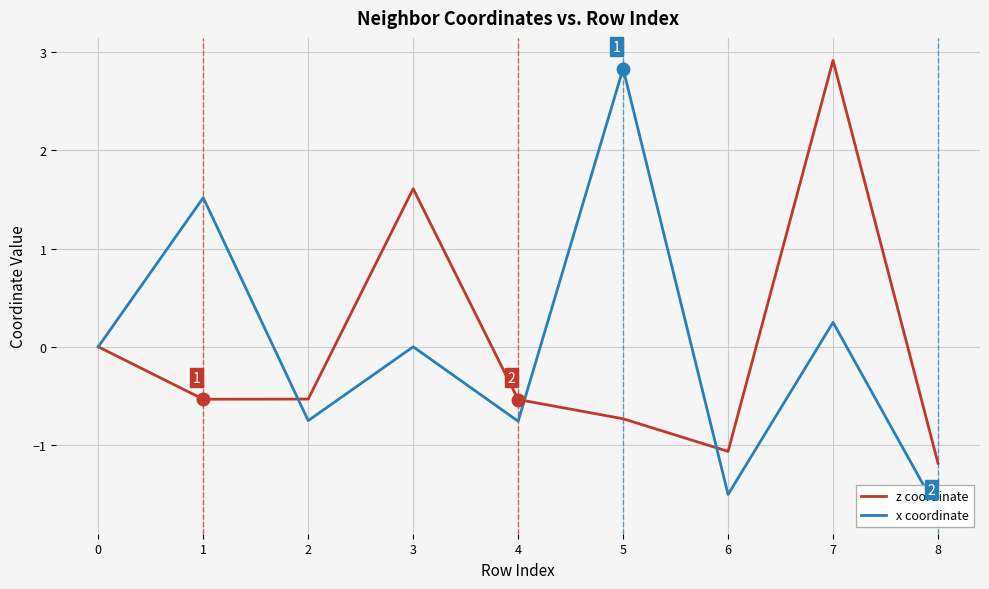

Which series has the widest spread of values?

x coordinate